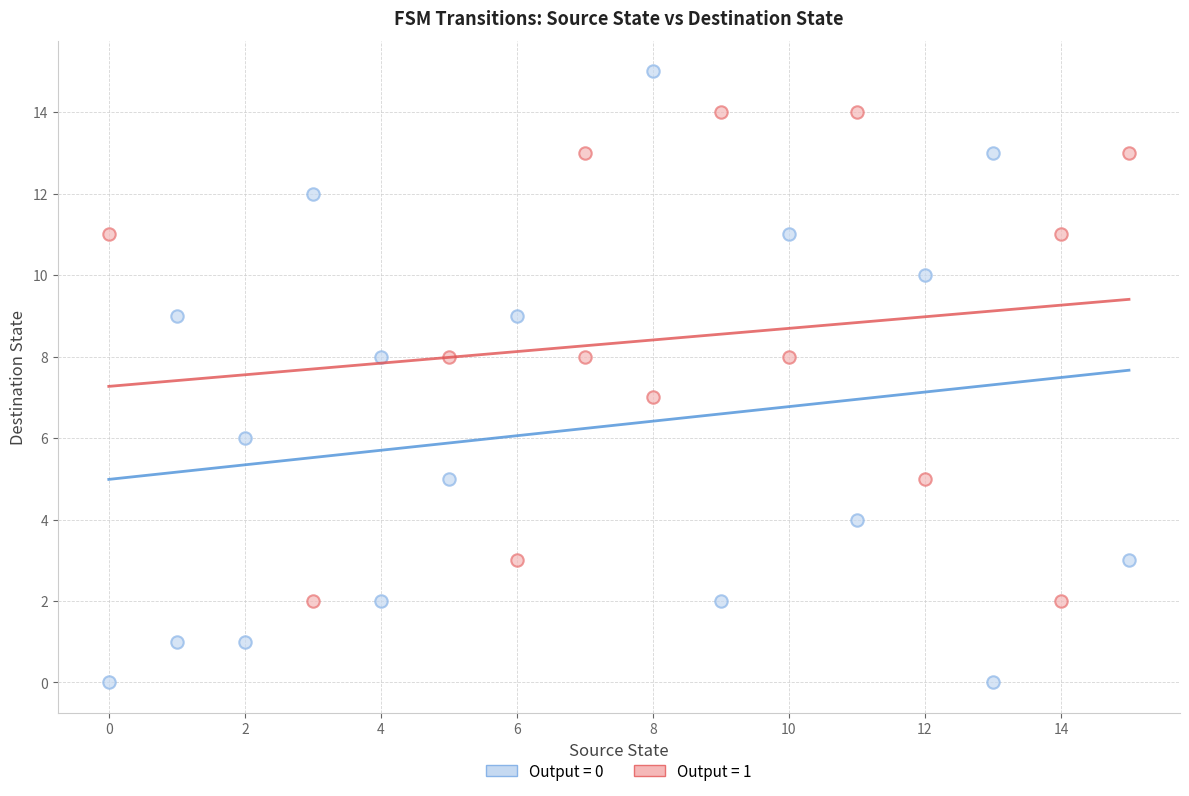

Which series contains the lowest Y value?

Output = 0